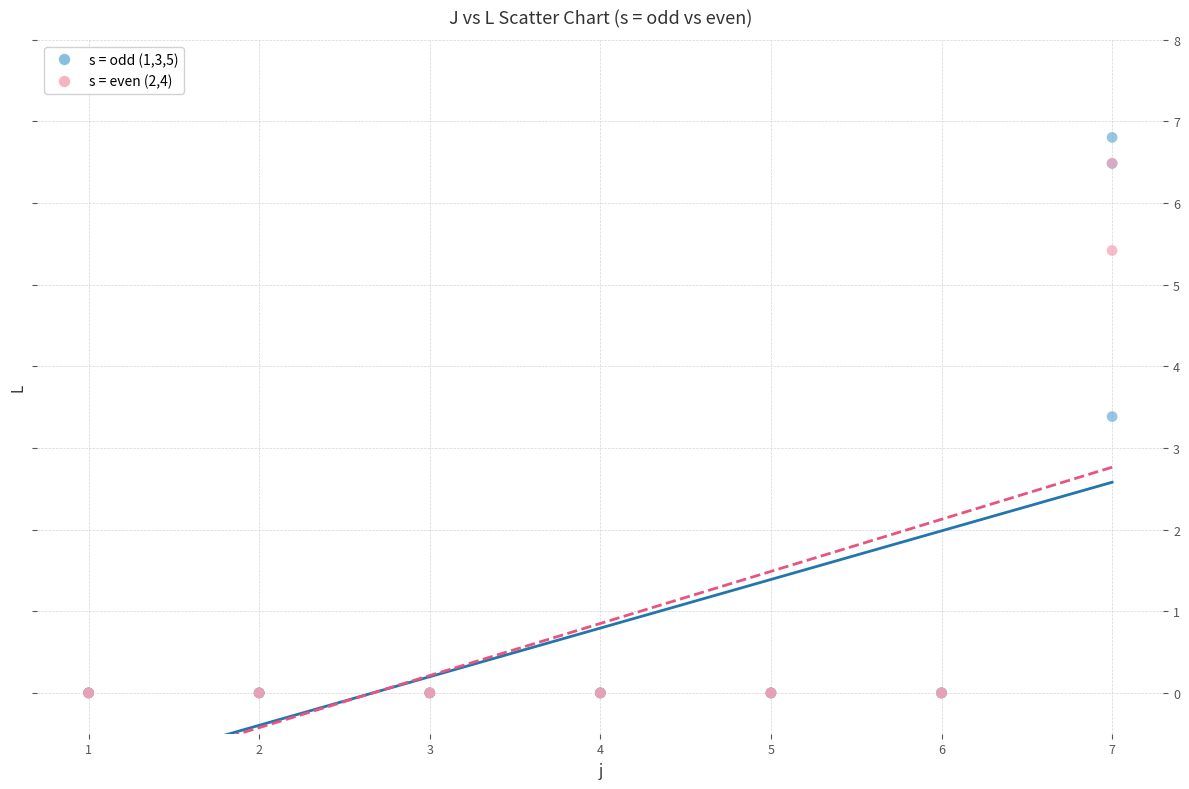

Which series contains the highest Y value?

s = odd (1,3,5)